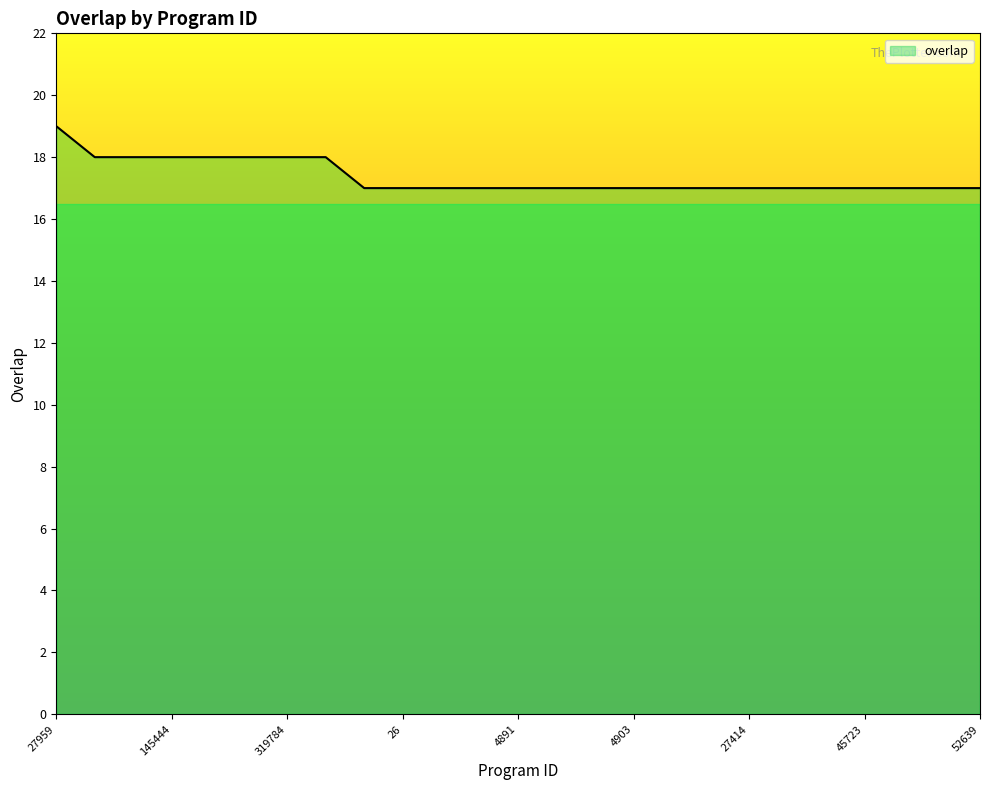

What is the greatest value displayed?

19